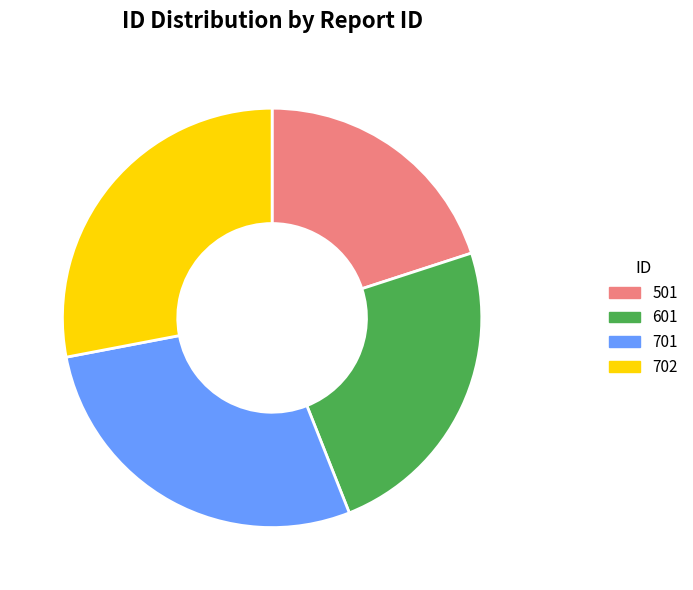

Combined, do 702 and 601 account for over 50%?

Yes